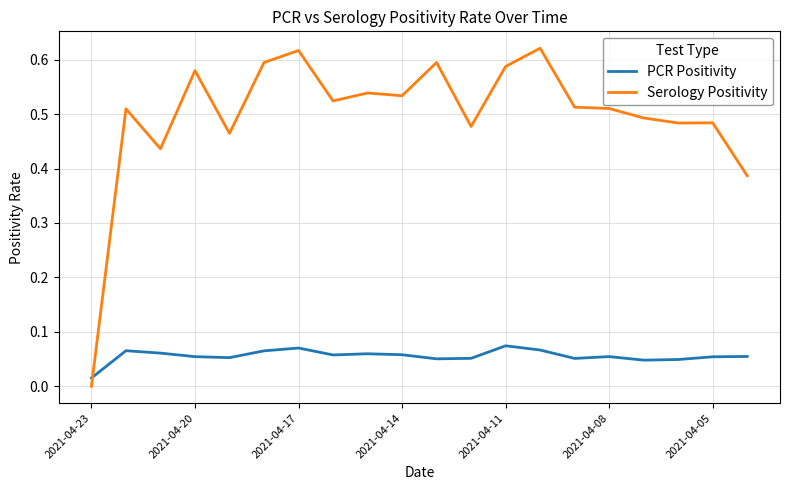

Which series has the largest total across all categories?

Serology Positivity